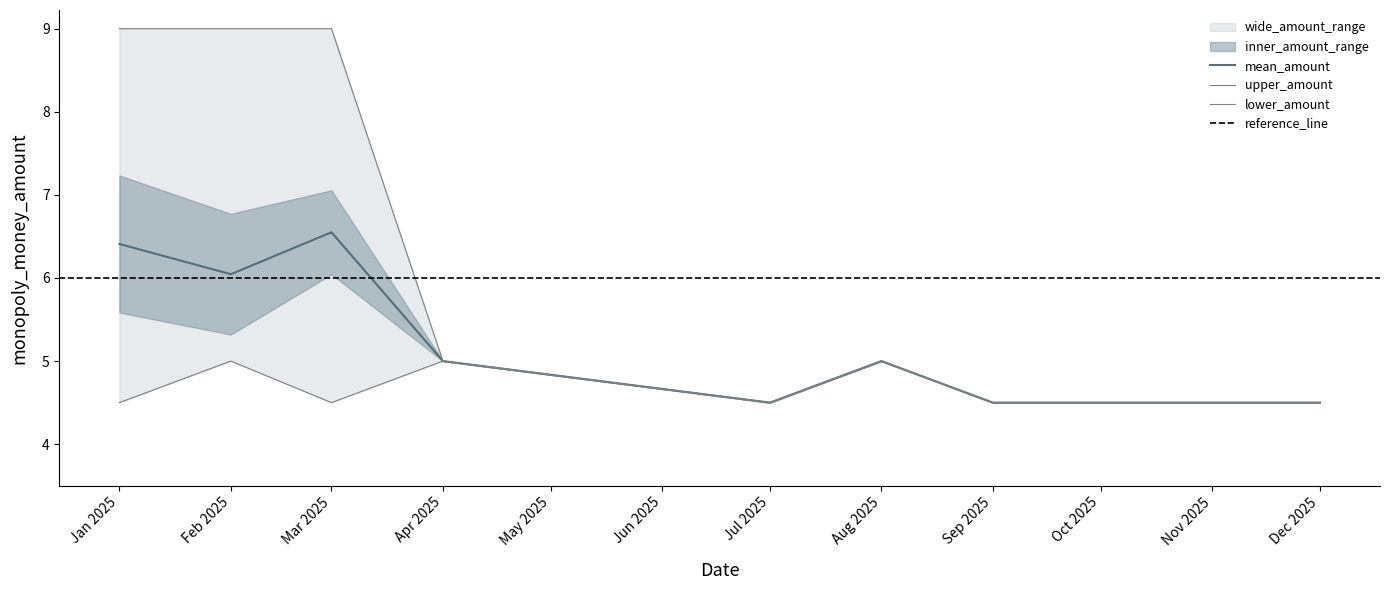

What is the lowest value of the mean_amount series?

4.5